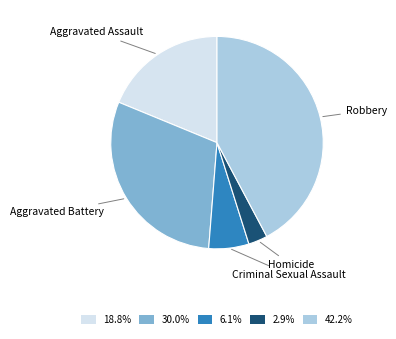

Does any single category account for the majority?

No